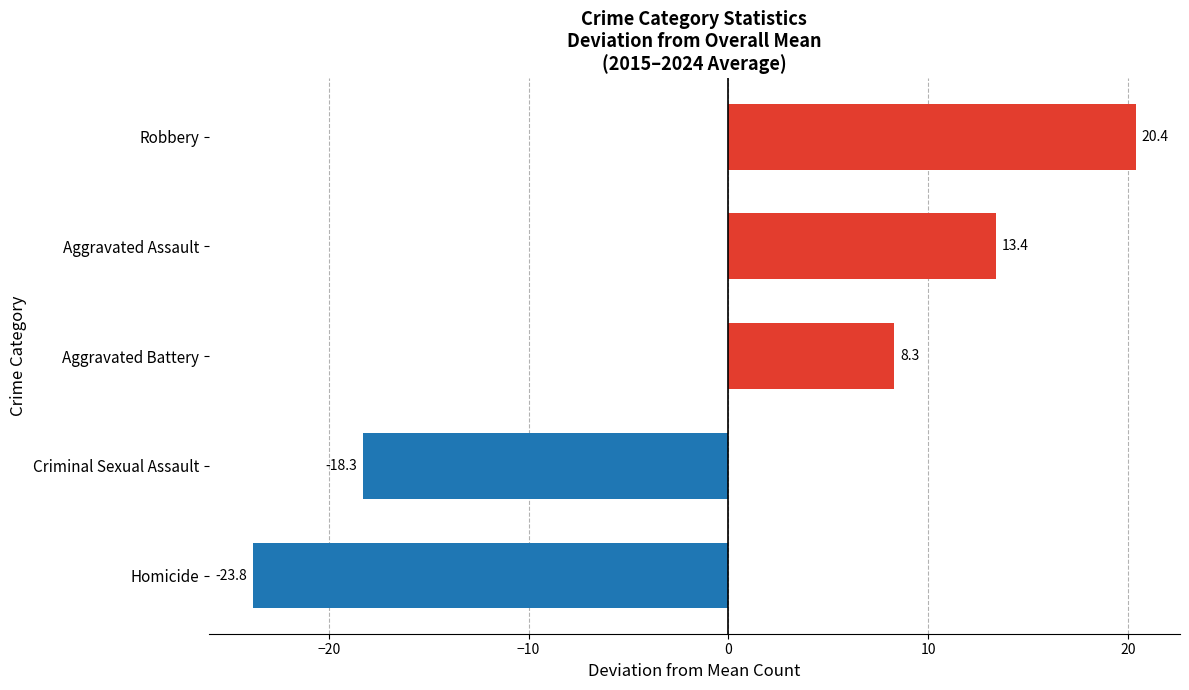

At which label is the value closest to -1?

Aggravated Battery